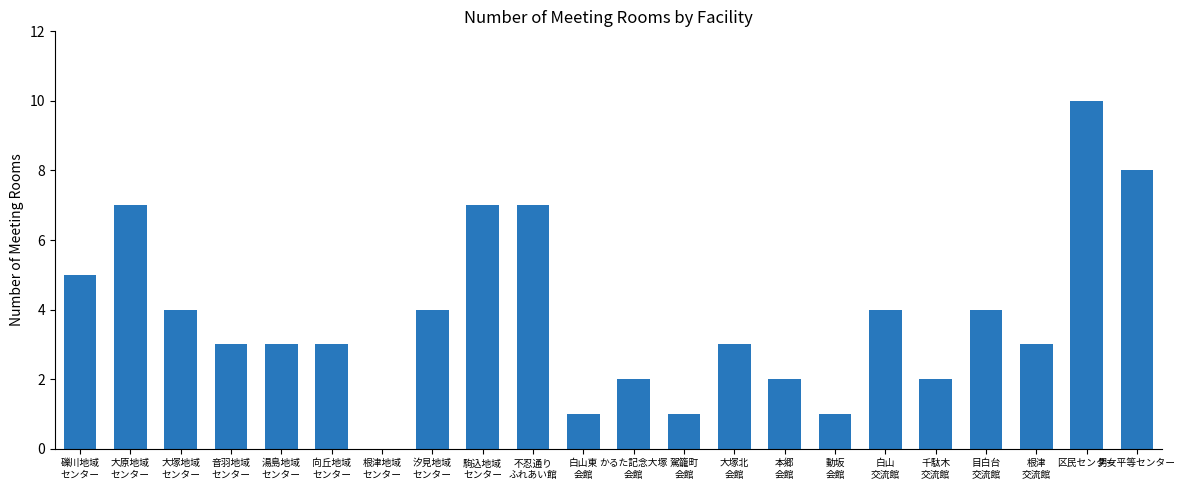

How many values are between 2 and 5?

13